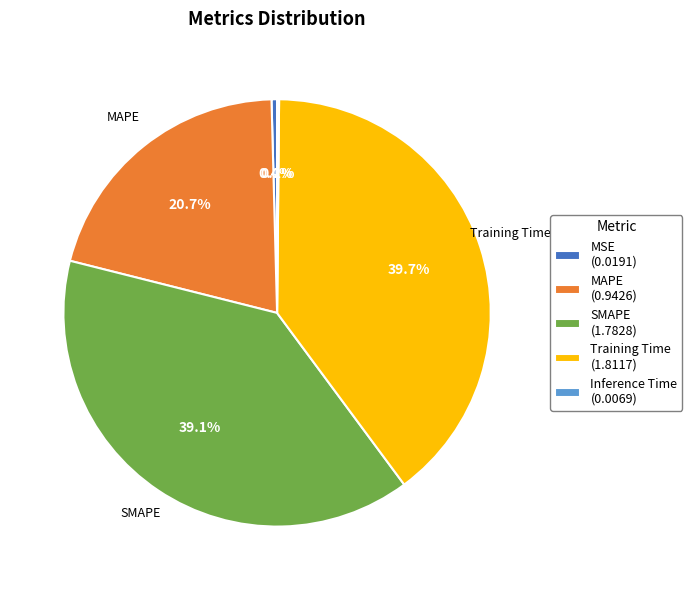

Which category has the biggest portion of the pie?

Training Time